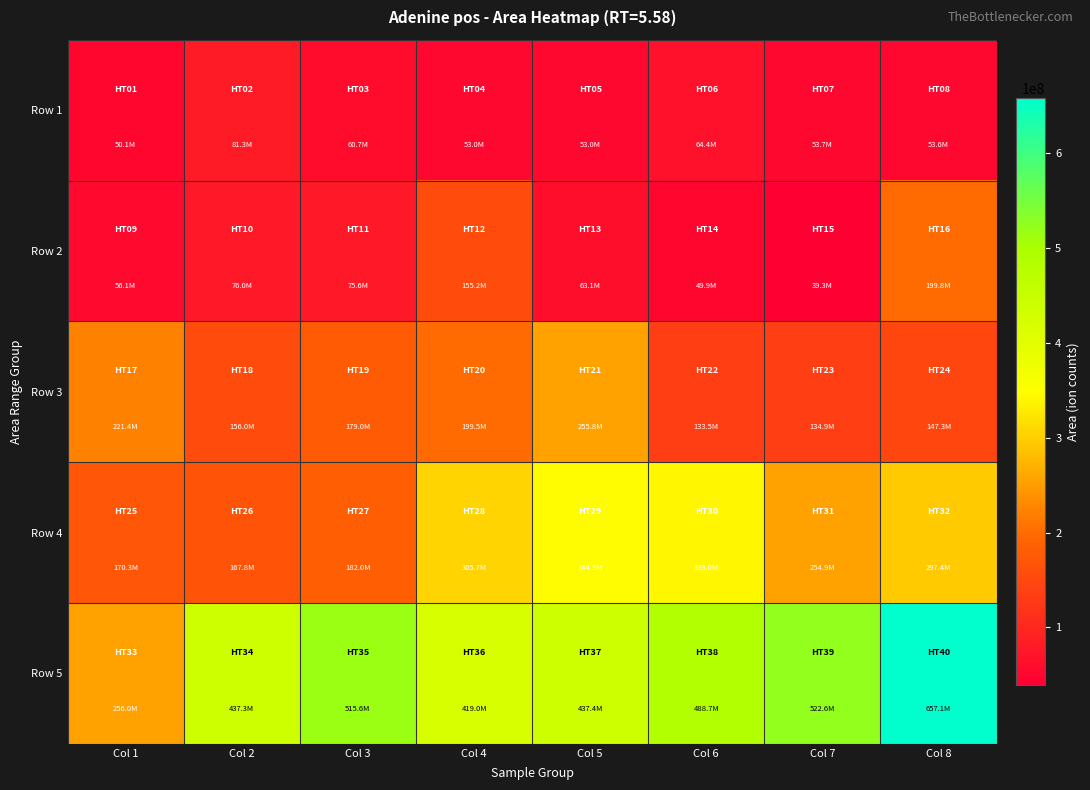

At which category does the chart reach its minimum across all series?

Col 7